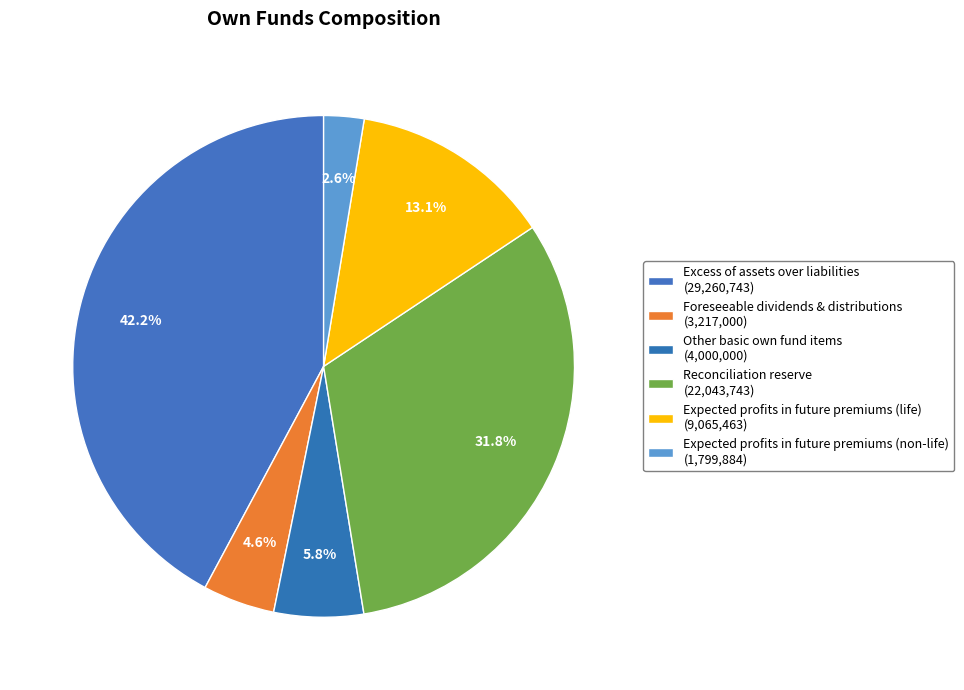

Count the number of slices in the pie.

6